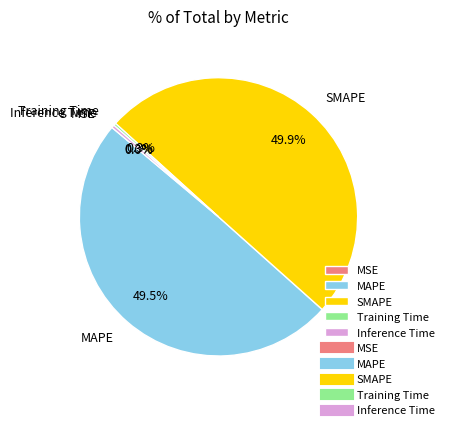

What percentage is NOT represented by SMAPE?

50.1%